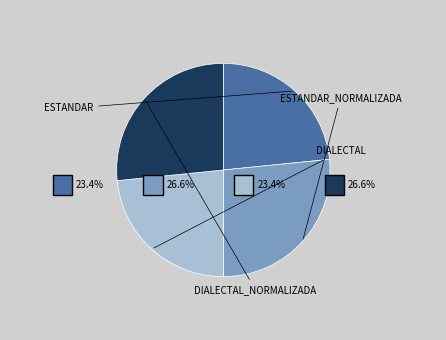

What percentage is the Estandar_normalizada slice, to the nearest percent?

27%